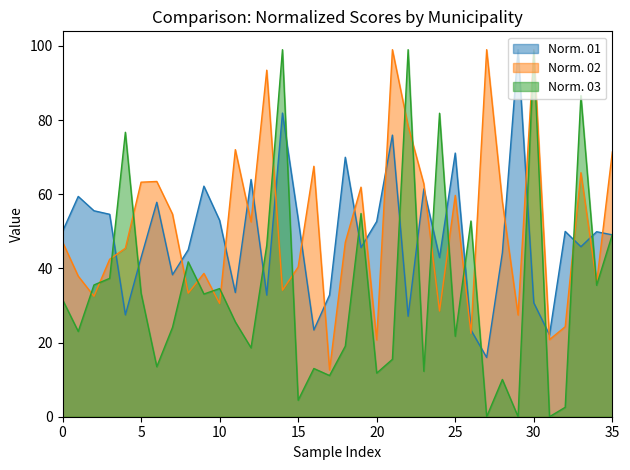

In Norm. 01, how many points are lower than both neighbors (excluding endpoints)?

11